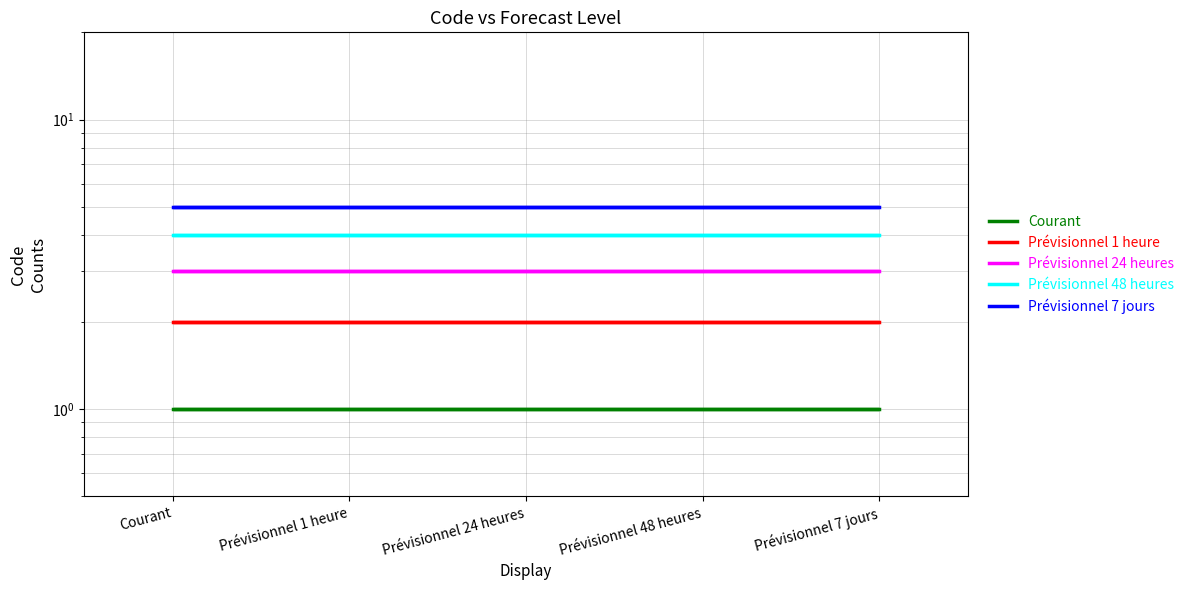

Which series has the largest total across all categories?

Prévisionnel 7 jours